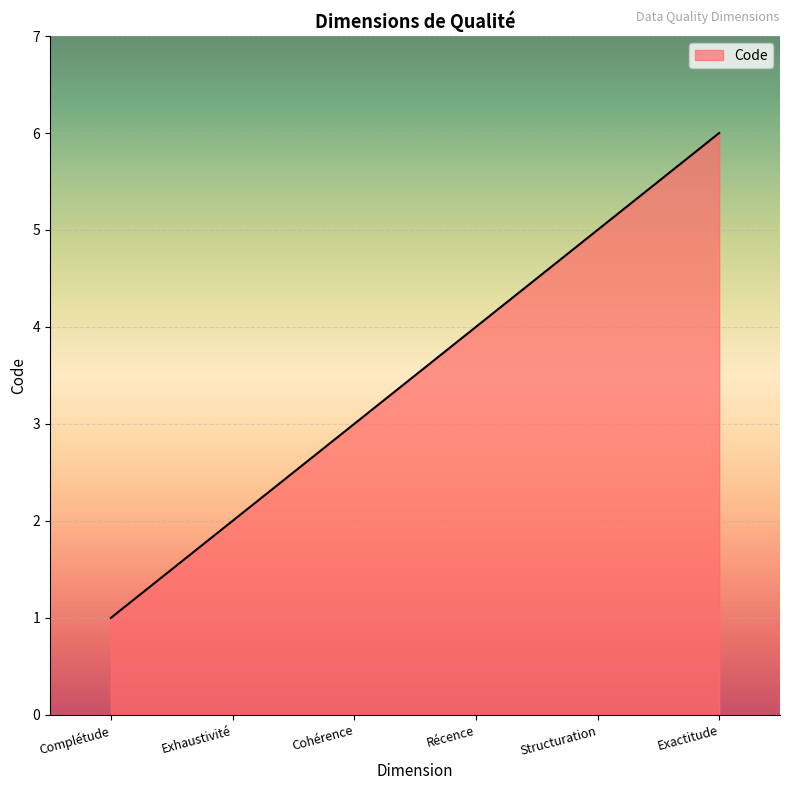

Does the chart display data point markers on the line(s)?

No